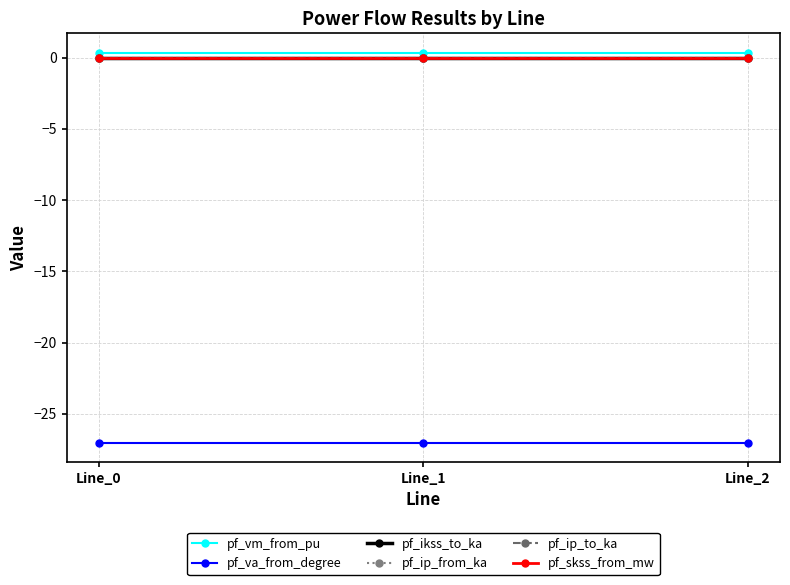

Is this an area chart (filled region under the line)?

No